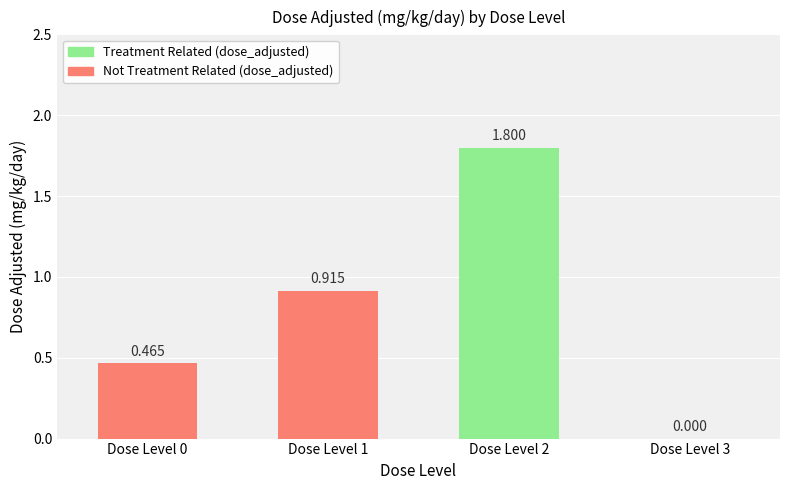

Reading left to right, extract all data points from this chart.

0.5	0.9	1.8	0.0